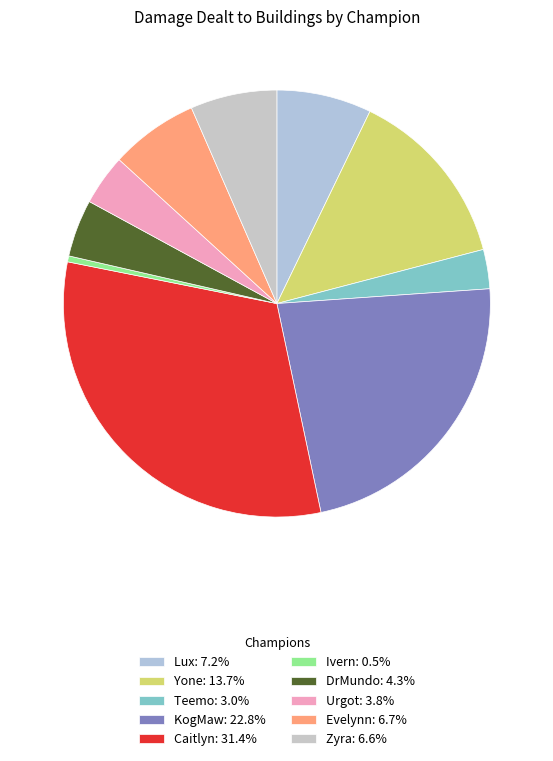

Count the number of slices in the pie.

10